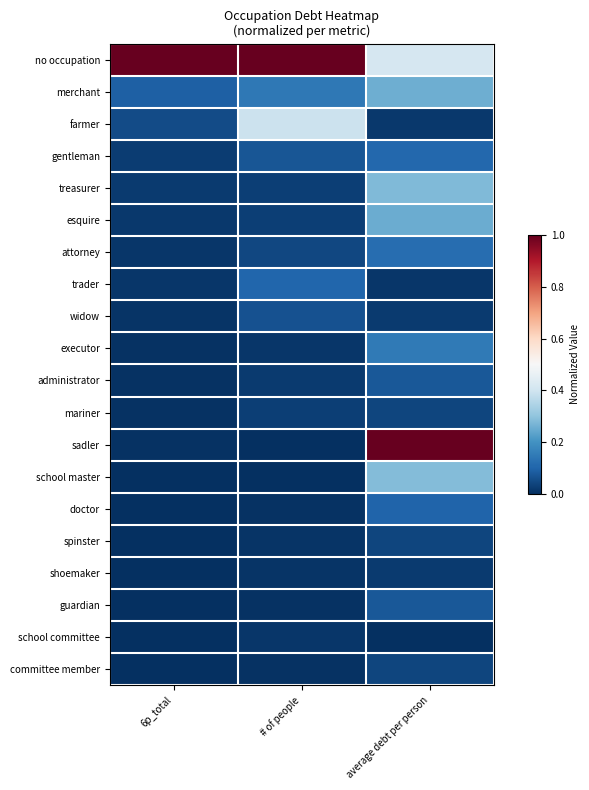

Reading left to right, what are all the values shown in this chart?

no occupation: 6p_total=1.0	# of people=1.0	average debt per person=0.4
merchant: 6p_total=0.1	# of people=0.1	average debt per person=0.3
farmer: 6p_total=0.1	# of people=0.4	average debt per person=0.0
gentleman: 6p_total=0.0	# of people=0.1	average debt per person=0.1
treasurer: 6p_total=0.0	# of people=0.0	average debt per person=0.3
esquire: 6p_total=0.0	# of people=0.0	average debt per person=0.3
attorney: 6p_total=0.0	# of people=0.0	average debt per person=0.1
trader: 6p_total=0.0	# of people=0.1	average debt per person=0.0
widow: 6p_total=0.0	# of people=0.1	average debt per person=0.0
executor: 6p_total=0.0	# of people=0.0	average debt per person=0.1
administrator: 6p_total=0.0	# of people=0.0	average debt per person=0.1
mariner: 6p_total=0.0	# of people=0.0	average debt per person=0.0
sadler: 6p_total=0.0	# of people=0.0	average debt per person=1.0
school master: 6p_total=0.0	# of people=0.0	average debt per person=0.3
doctor: 6p_total=0.0	# of people=0.0	average debt per person=0.1
spinster: 6p_total=0.0	# of people=0.0	average debt per person=0.0
shoemaker: 6p_total=0.0	# of people=0.0	average debt per person=0.0
guardian: 6p_total=0.0	# of people=0.0	average debt per person=0.1
school committee: 6p_total=0.0	# of people=0.0	average debt per person=0.0
committee member: 6p_total=0.0	# of people=0.0	average debt per person=0.0